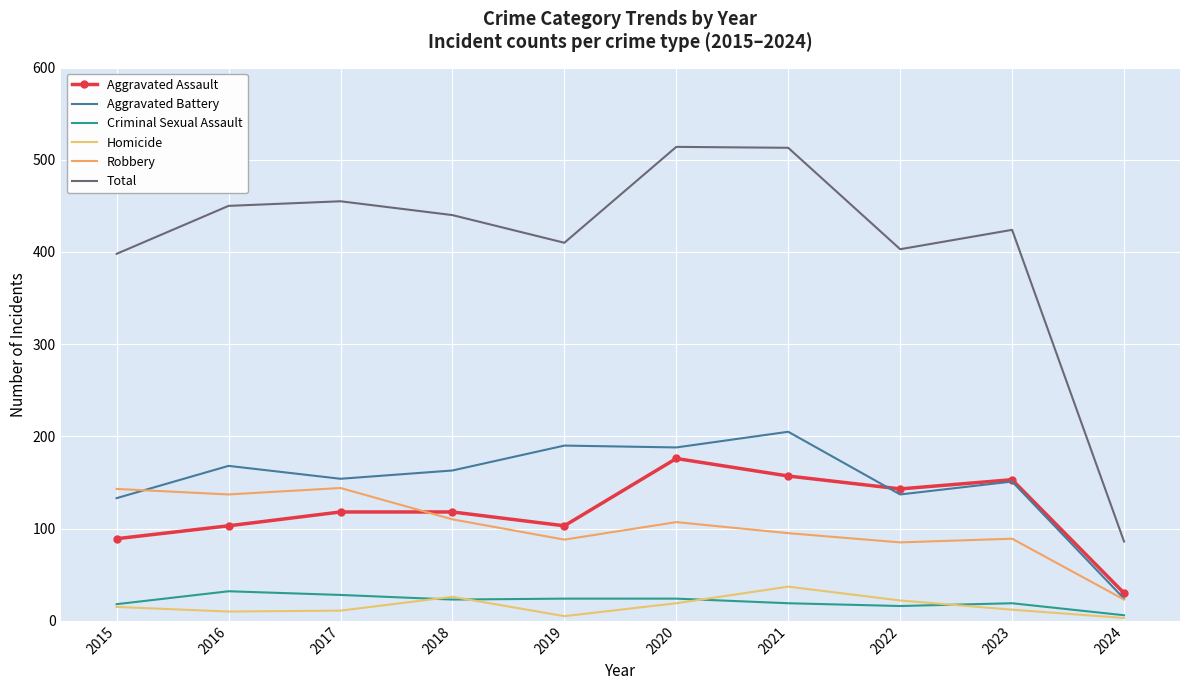

How many series are shown in this chart?

6